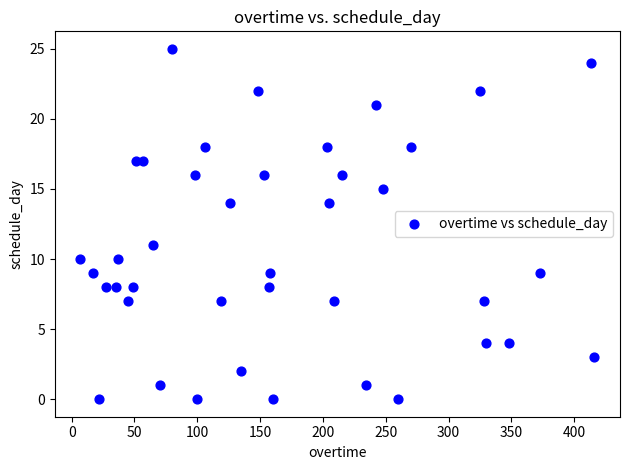

What Y value in the scatter plot is closest to 12?

11